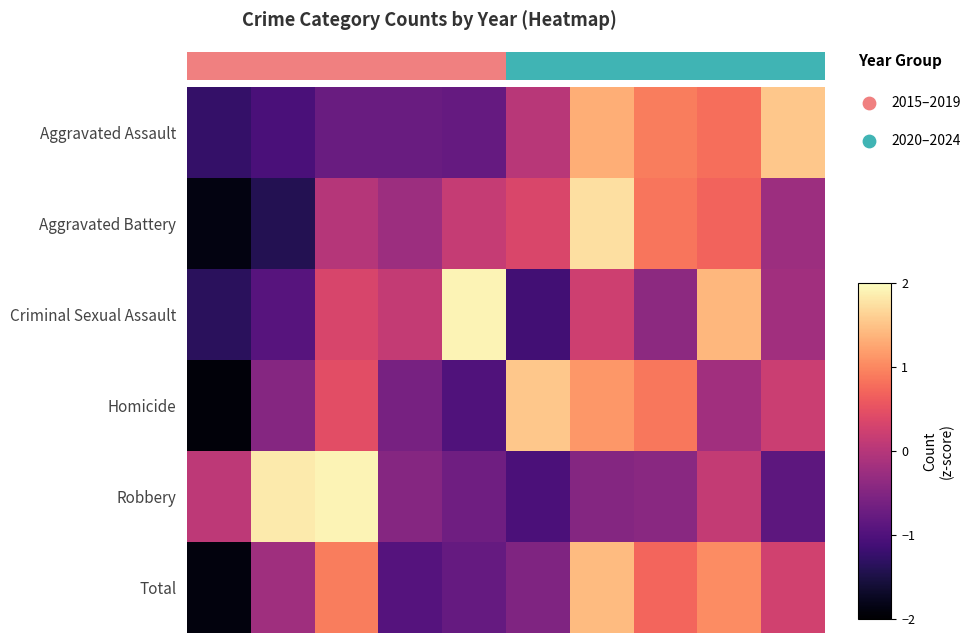

What is the total value across all series at 6?

-2.9